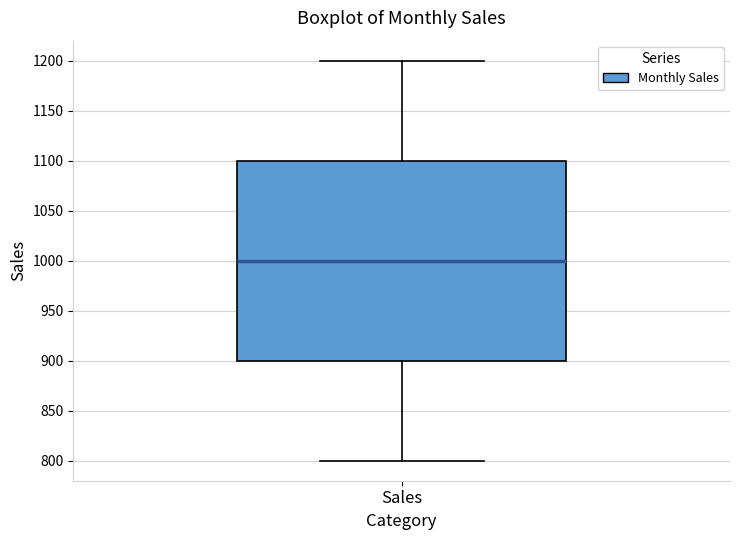

Where does the median line of the box for Sales sit on the y-axis? The values are not printed on the chart, so give them approximately, as read against the axis.

1000